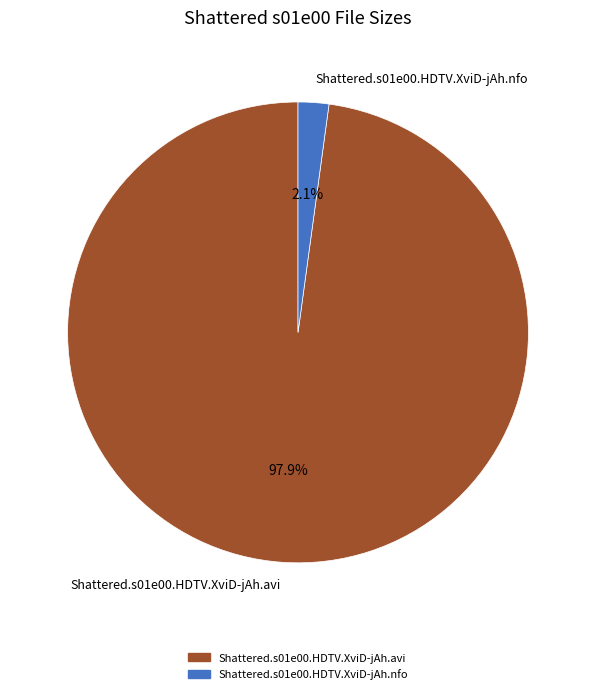

To the nearest percent, what is the average slice percentage?

50%